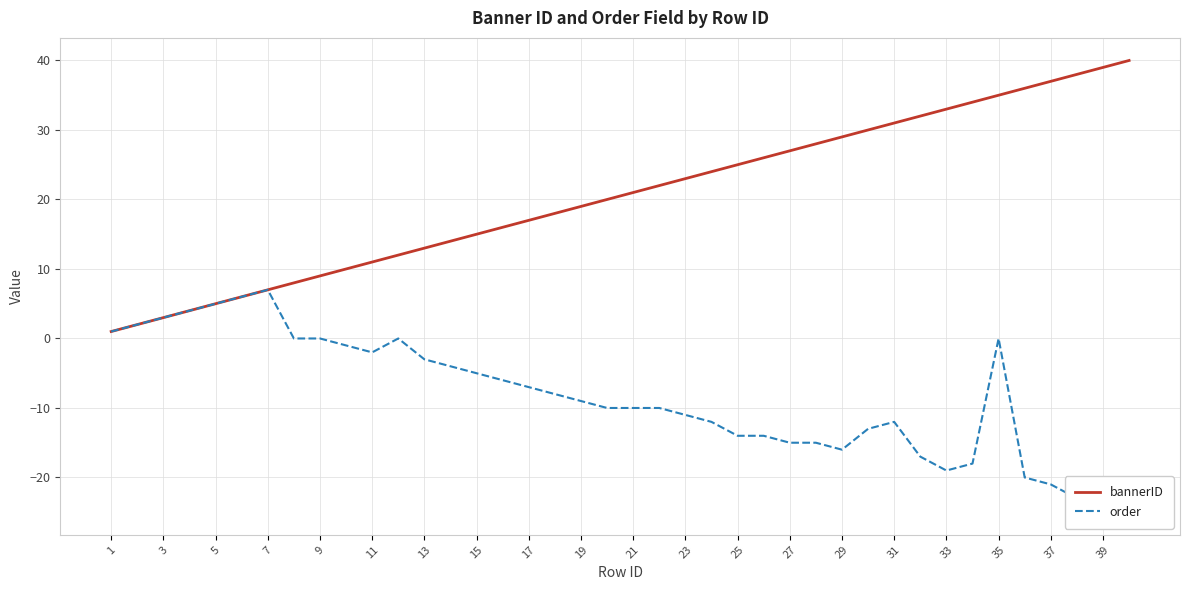

The value of bannerID at 33 is 33. True or false?

True